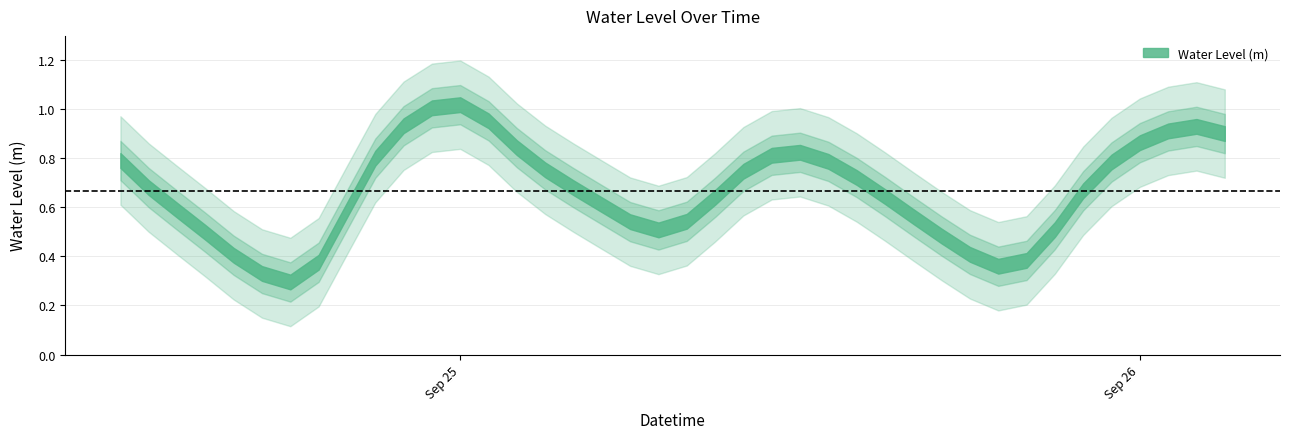

Does the chart display data point markers on the line(s)?

No